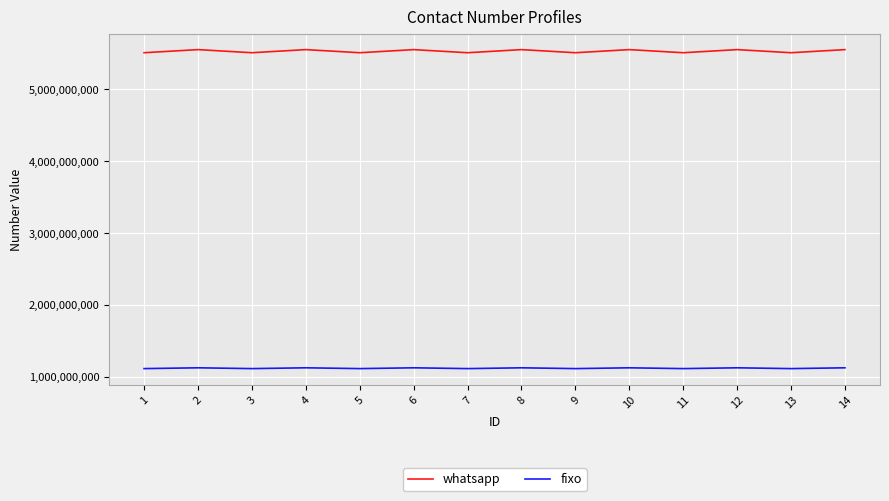

Which series has the largest total across all categories?

whatsapp